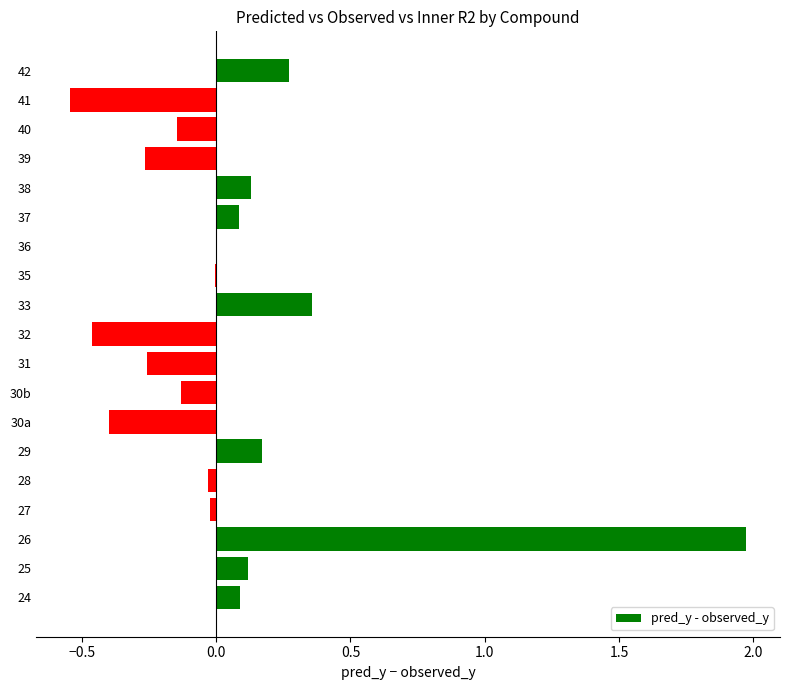

How many distinct data groups are displayed?

1